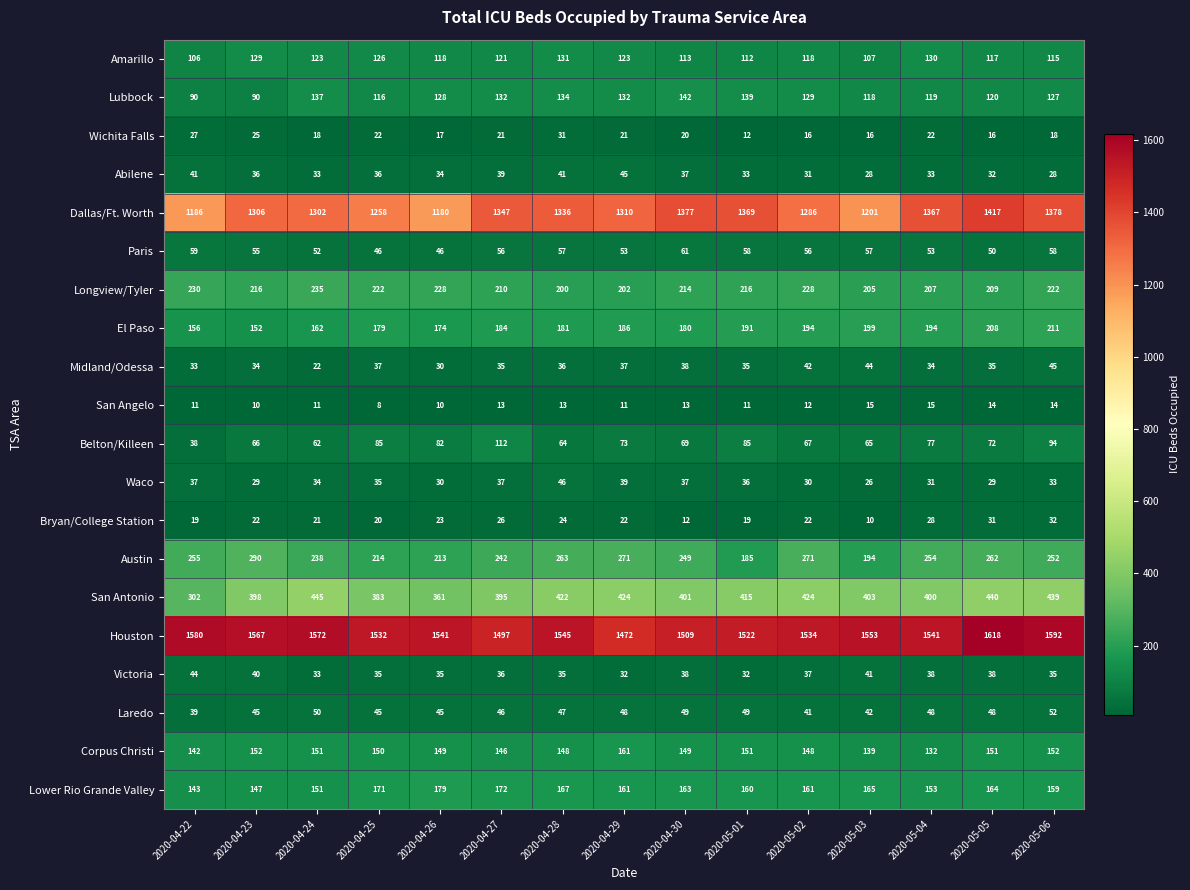

What is the sum of the Waco values at 2020-04-24 and 2020-04-29?

73